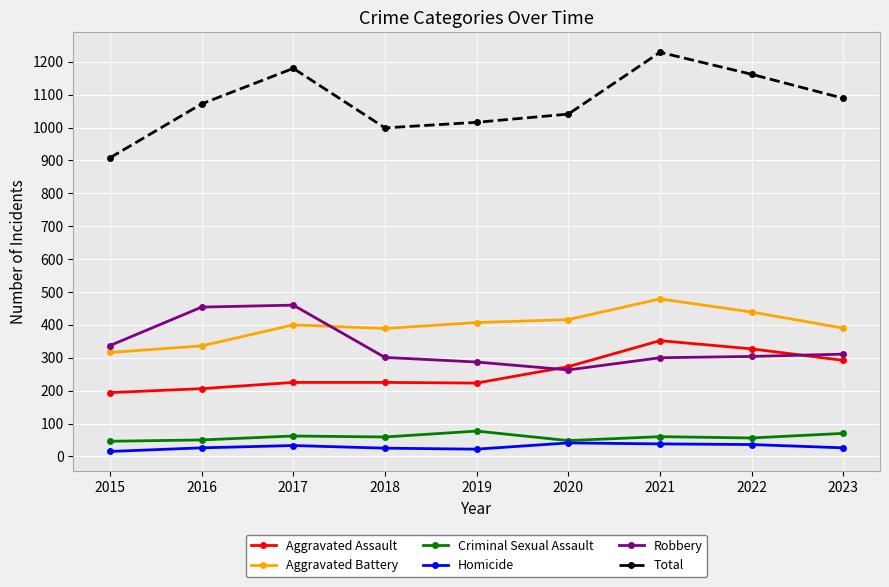

True or false: Aggravated Battery and Homicide intersect in this chart.

False